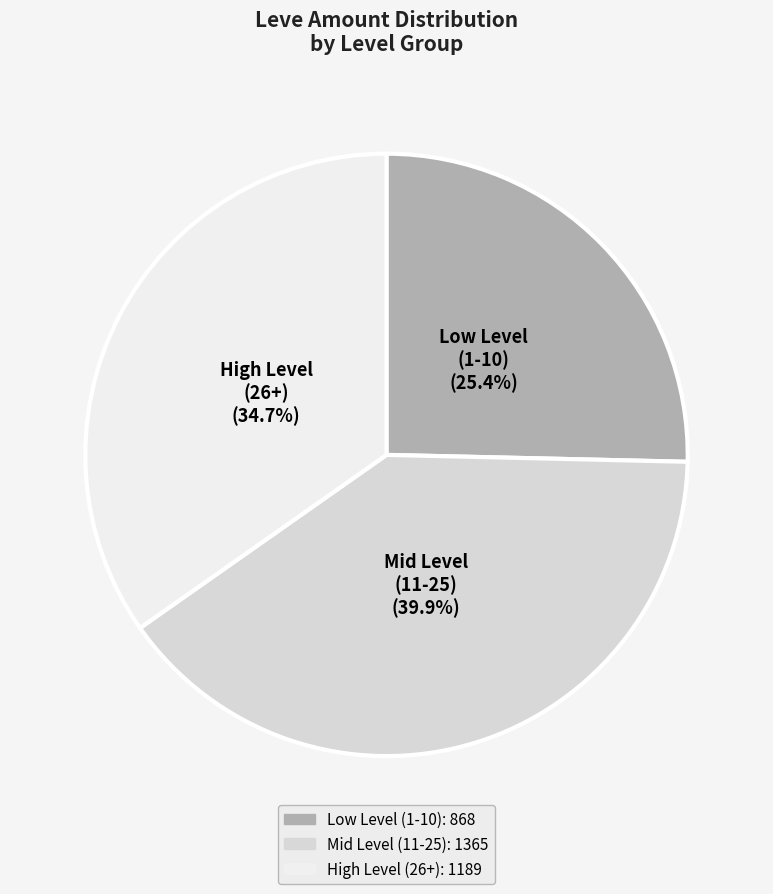

Do Mid Level (11-25) and Low Level (1-10) together represent more than half of the pie?

Yes